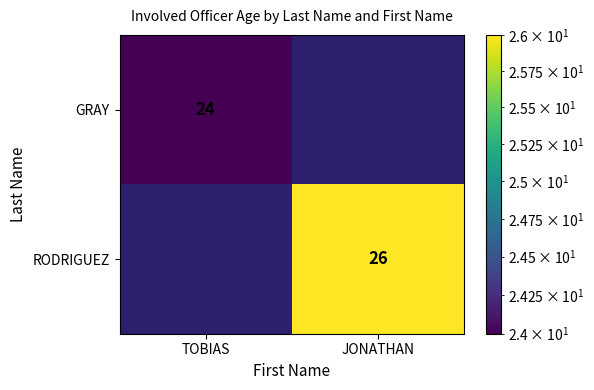

True or false: GRAY has a value of 17 at TOBIAS.

False